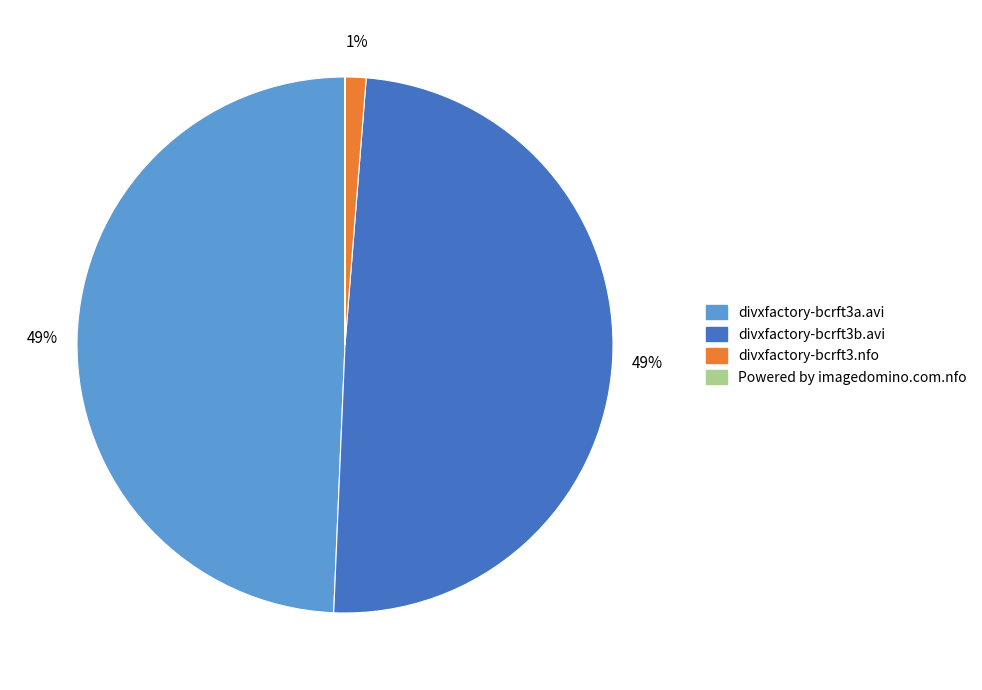

To the nearest percent, what percentage of the pie is divxfactory-bcrft3b.avi?

49%